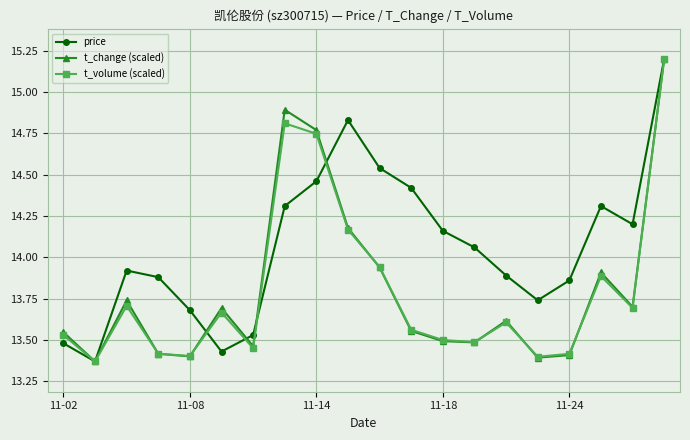

How many interior local peaks does the price series have?

3